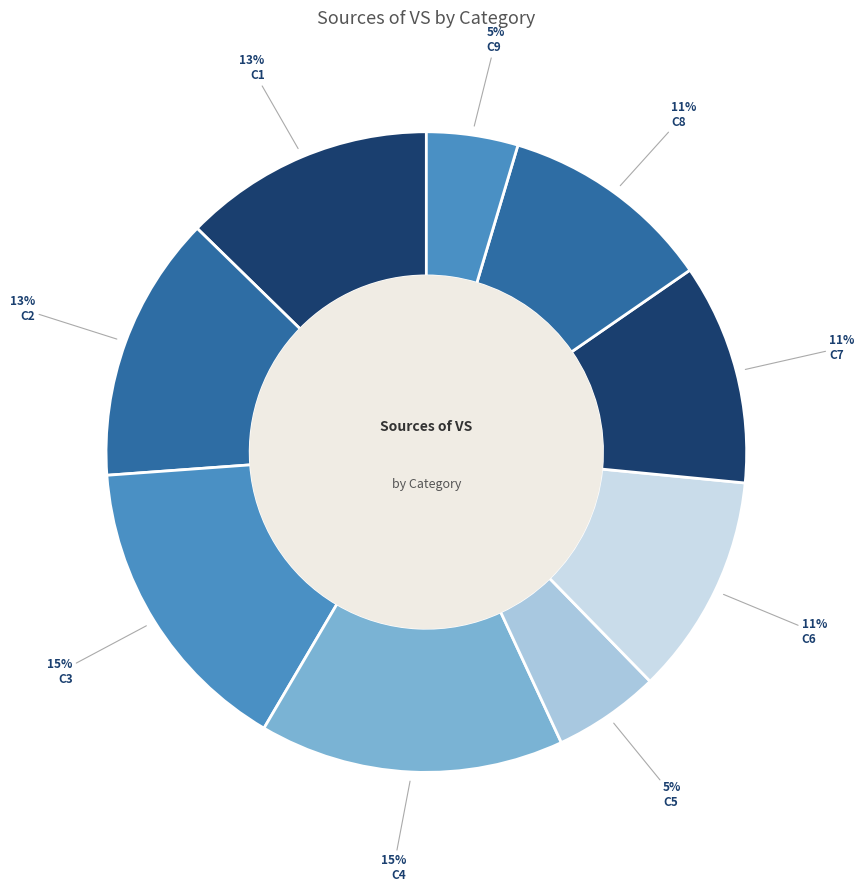

Is the sum of C3 and C5 greater than half?

No